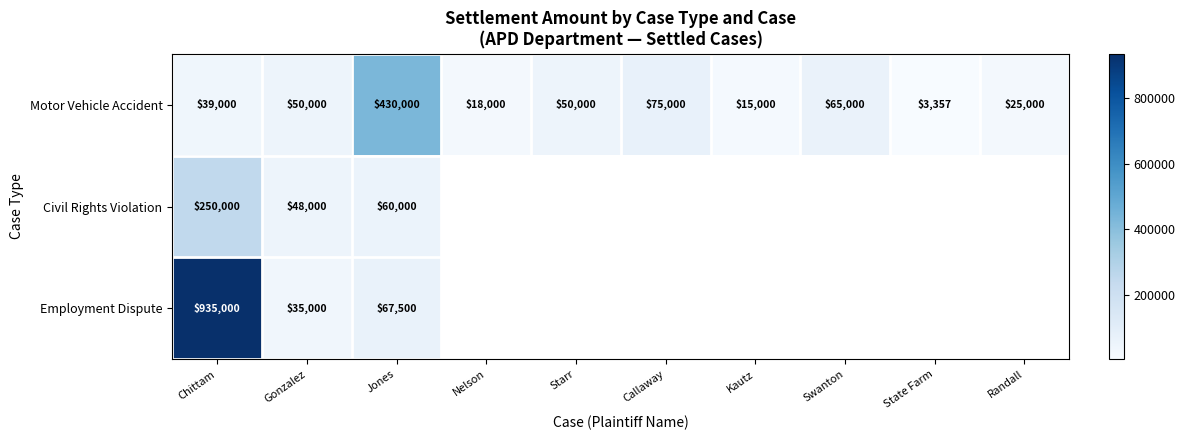

Rank the series at Jones from highest to lowest value.

Motor Vehicle Accident, Employment Dispute, Civil Rights Violation